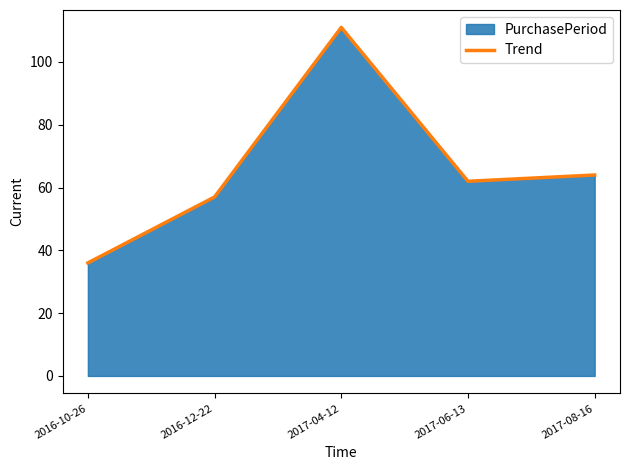

Which has a higher value, 2017-06-13 or 2016-12-22?

2017-06-13